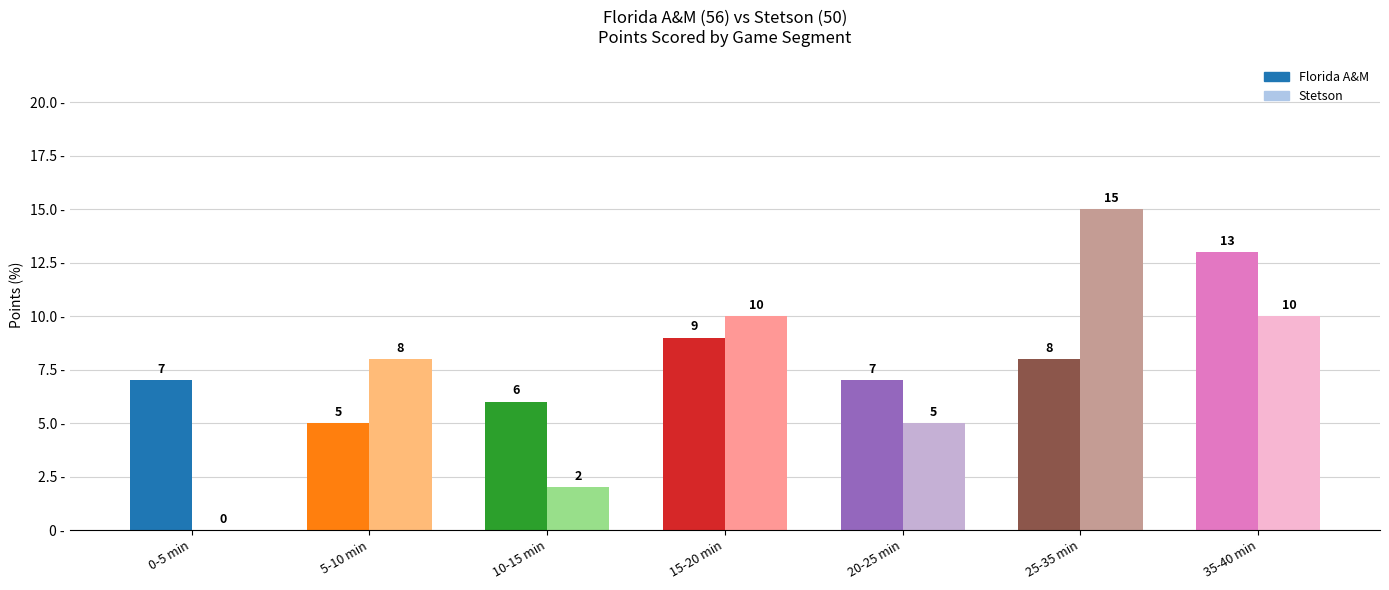

At which label does Stetson reach its peak?

25-35 min